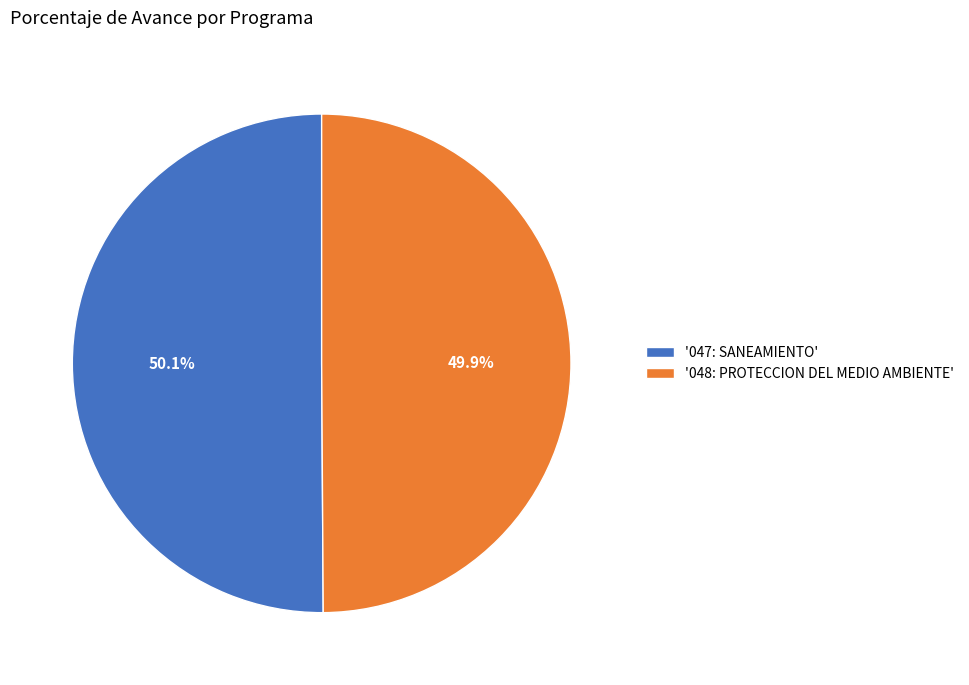

Does any single category account for the majority?

Yes